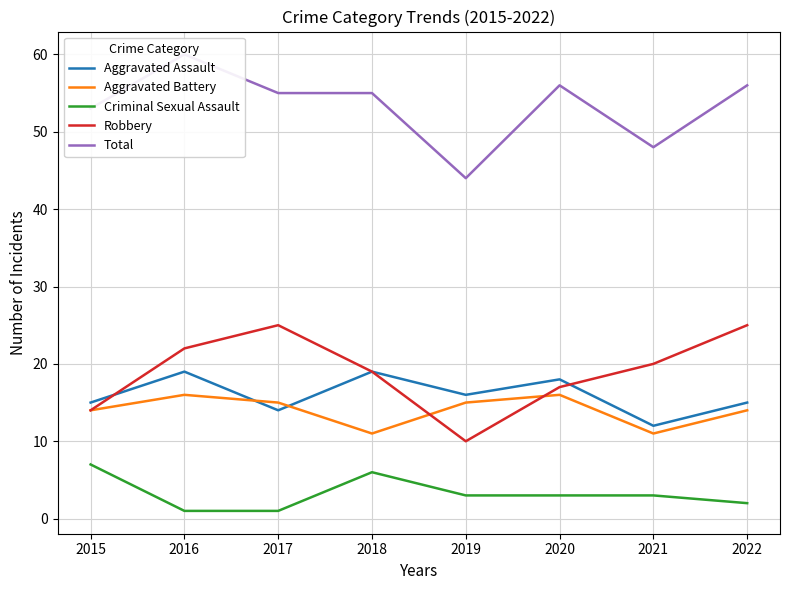

Reading left to right, transcribe all the data shown in this chart.

Aggravated Assault: 15	19	14	19	16	18	12	15
Aggravated Battery: 14	16	15	11	15	16	11	14
Criminal Sexual Assault: 7	1	1	6	3	3	3	2
Robbery: 14	22	25	19	10	17	20	25
Total: 53	60	55	55	44	56	48	56